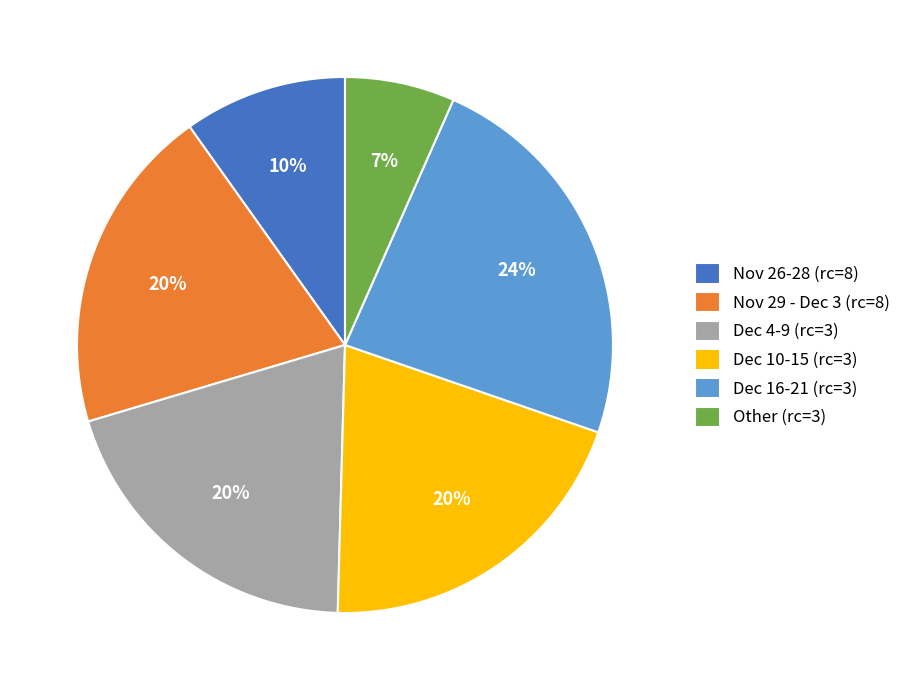

Which slice is the smallest?

Other (rc=3)